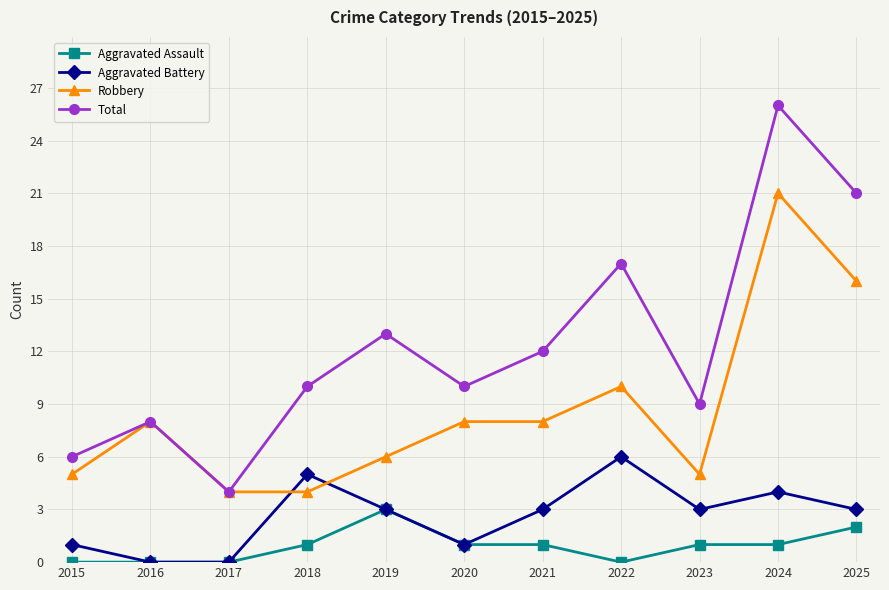

What is the value of the Aggravated Assault point at the 9th from the left?

1